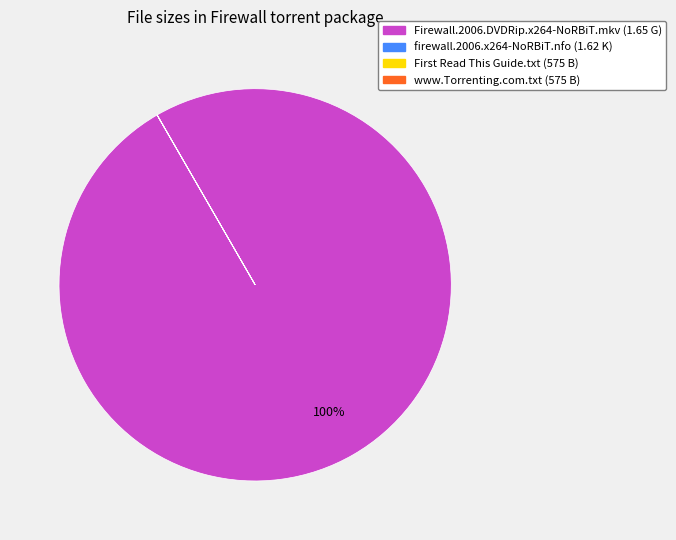

To the nearest percent, what percentage of the pie is Firewall.2006.DVDRip.x264-NoRBiT.mkv?

100%